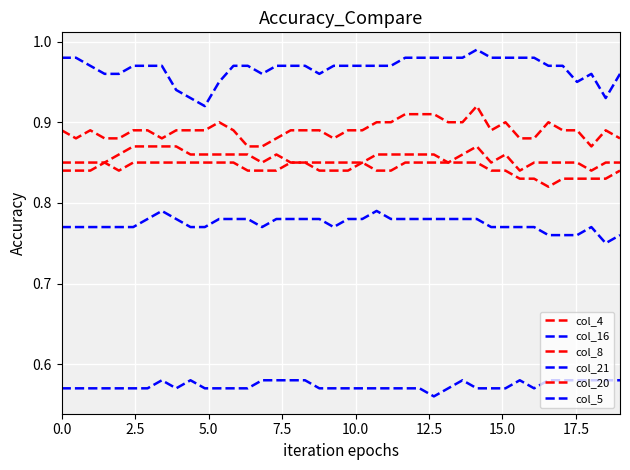

Does the chart display data point markers on the line(s)?

No